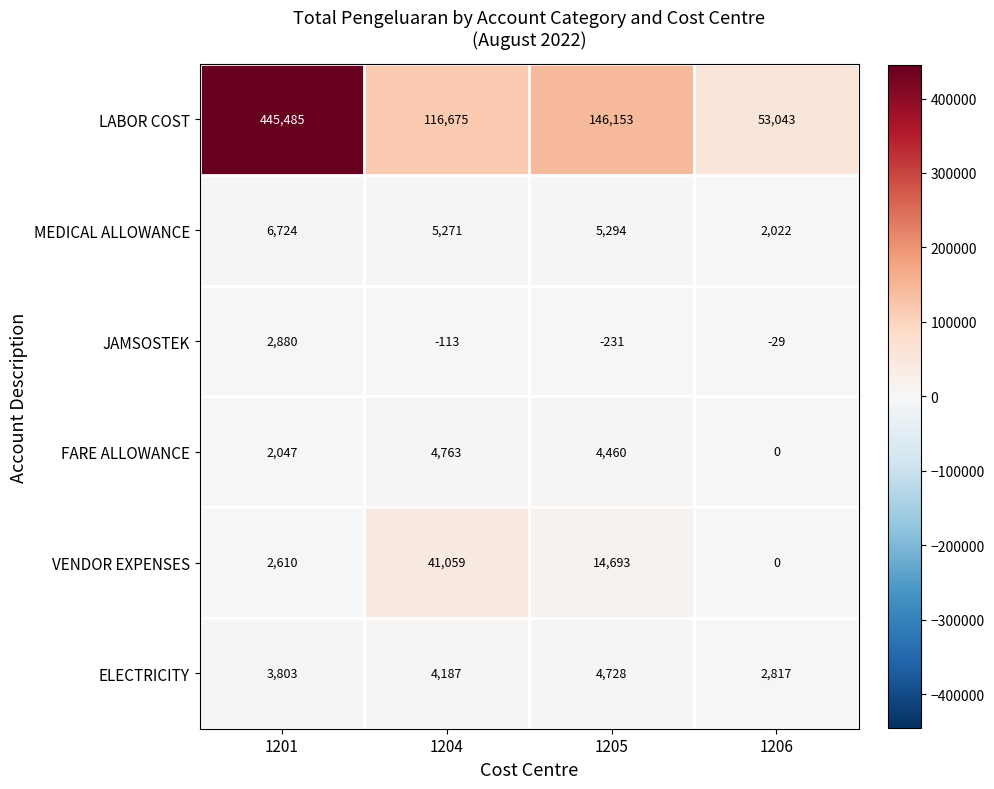

Where does the FARE ALLOWANCE series first go above 4460?

1204